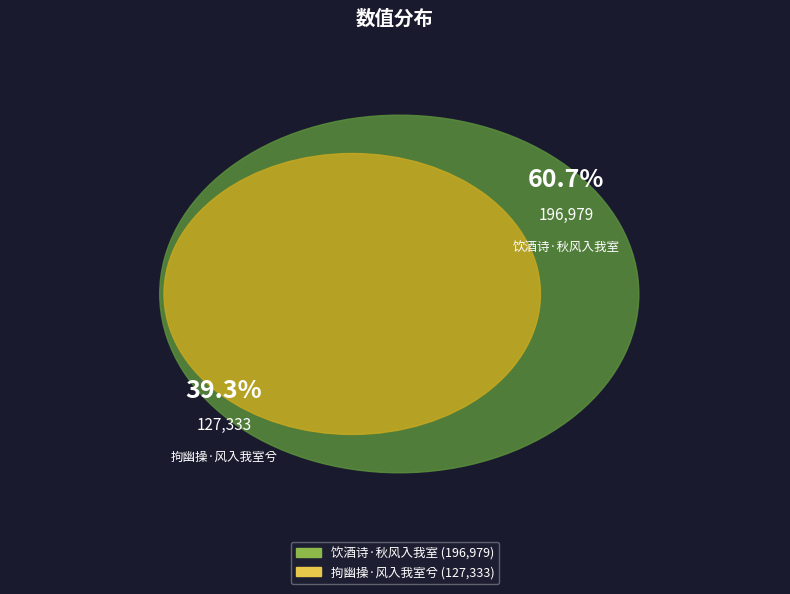

To the nearest percent, what is the average slice percentage?

50%